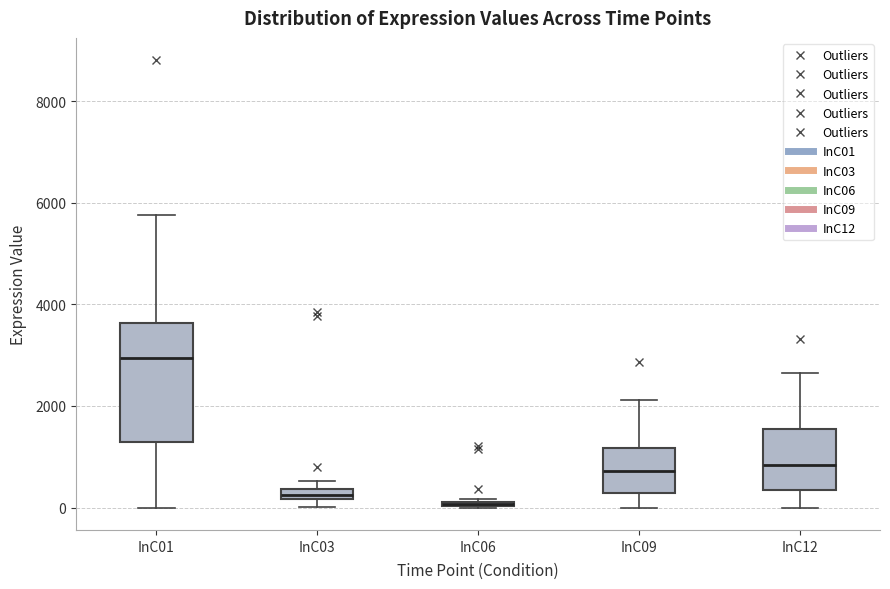

Comparing the boxes themselves (not the whiskers), which one is the tallest?

InC01